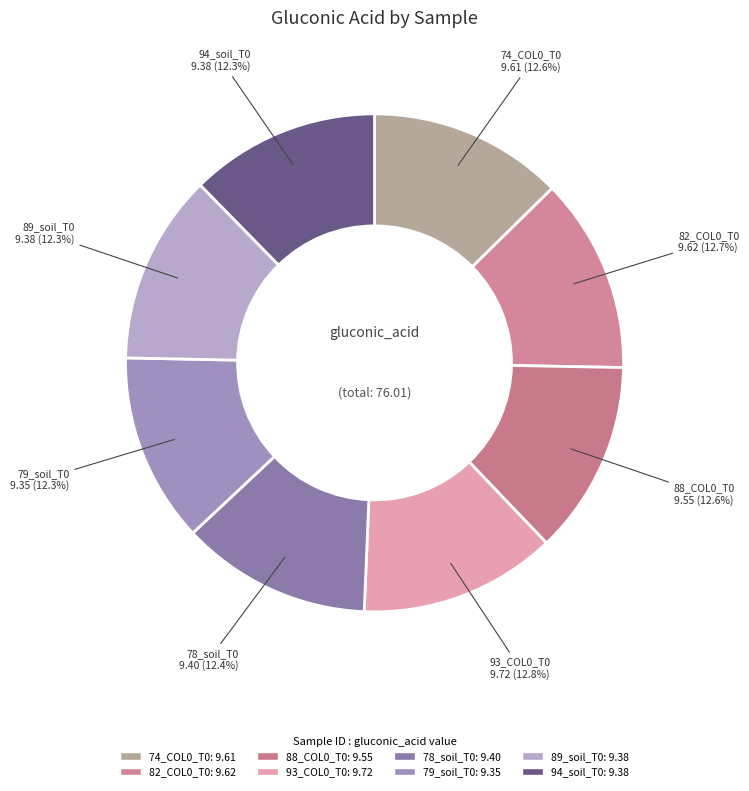

Count the number of slices in the pie.

8